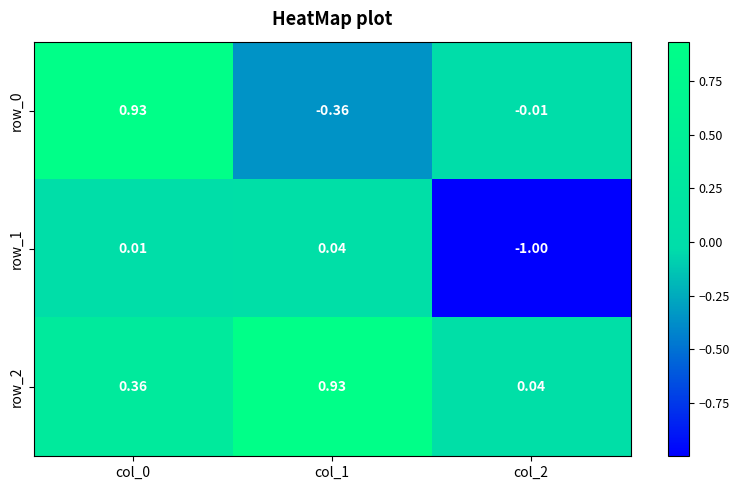

Is the value of row_1 at col_2 greater than the value of row_0 at col_2?

No